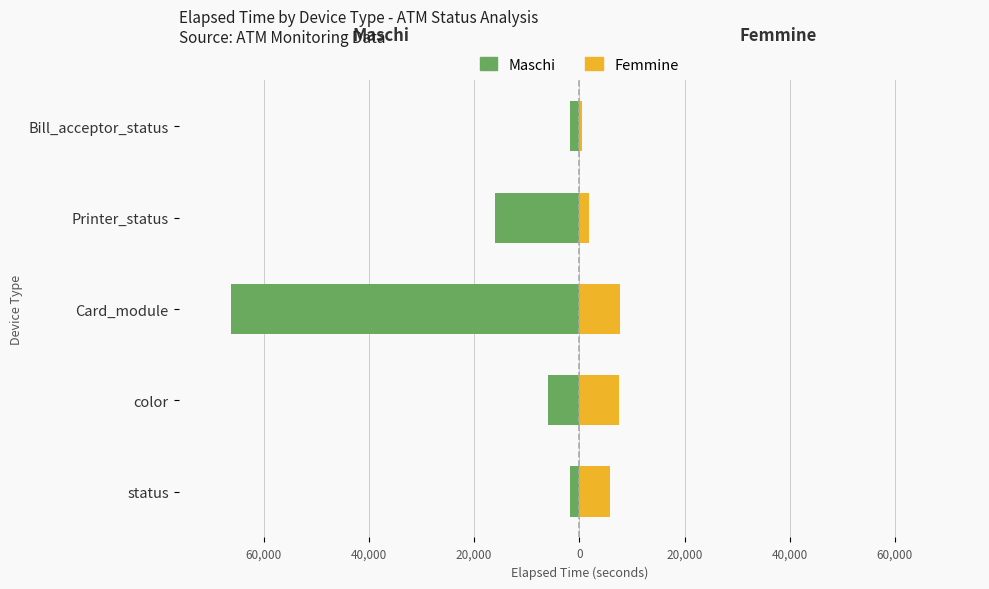

Is the value of Femmine at Bill_acceptor_status greater than the value of Maschi at status?

Yes